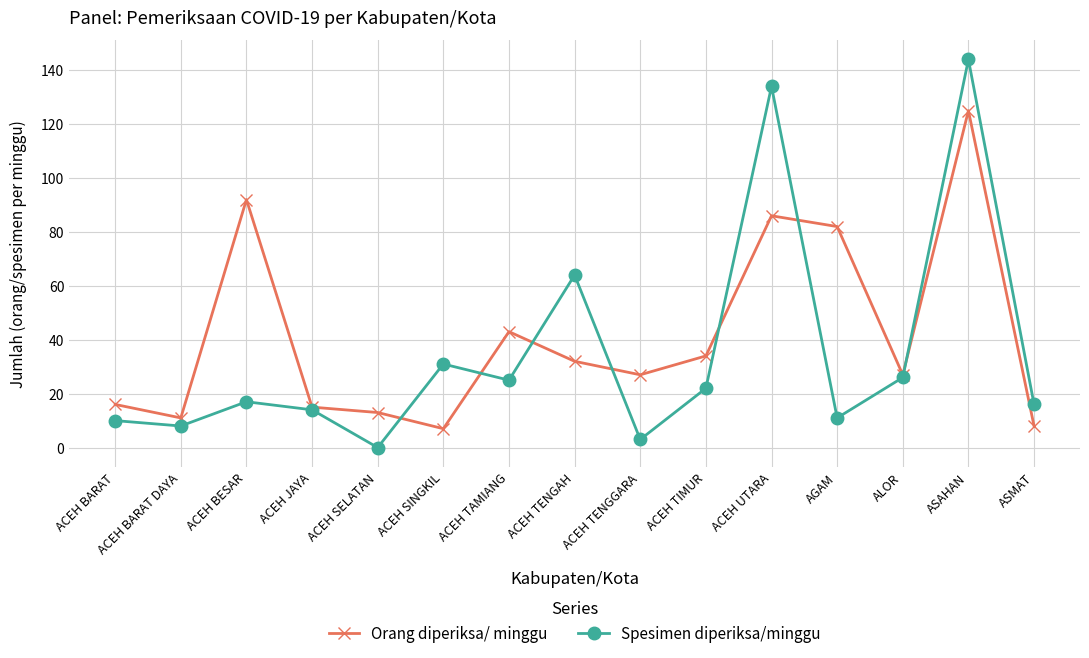

Reading right to left, extract all data points from this chart.

Orang diperiksa/ minggu: ASMAT=8	ASAHAN=125	ALOR=27	AGAM=82	ACEH UTARA=86	ACEH TIMUR=34	ACEH TENGGARA=27	ACEH TENGAH=32	ACEH TAMIANG=43	ACEH SINGKIL=7	ACEH SELATAN=13	ACEH JAYA=15	ACEH BESAR=92	ACEH BARAT DAYA=11	ACEH BARAT=16
Spesimen diperiksa/minggu: ASMAT=16	ASAHAN=144	ALOR=26	AGAM=11	ACEH UTARA=134	ACEH TIMUR=22	ACEH TENGGARA=3	ACEH TENGAH=64	ACEH TAMIANG=25	ACEH SINGKIL=31	ACEH SELATAN=0	ACEH JAYA=14	ACEH BESAR=17	ACEH BARAT DAYA=8	ACEH BARAT=10